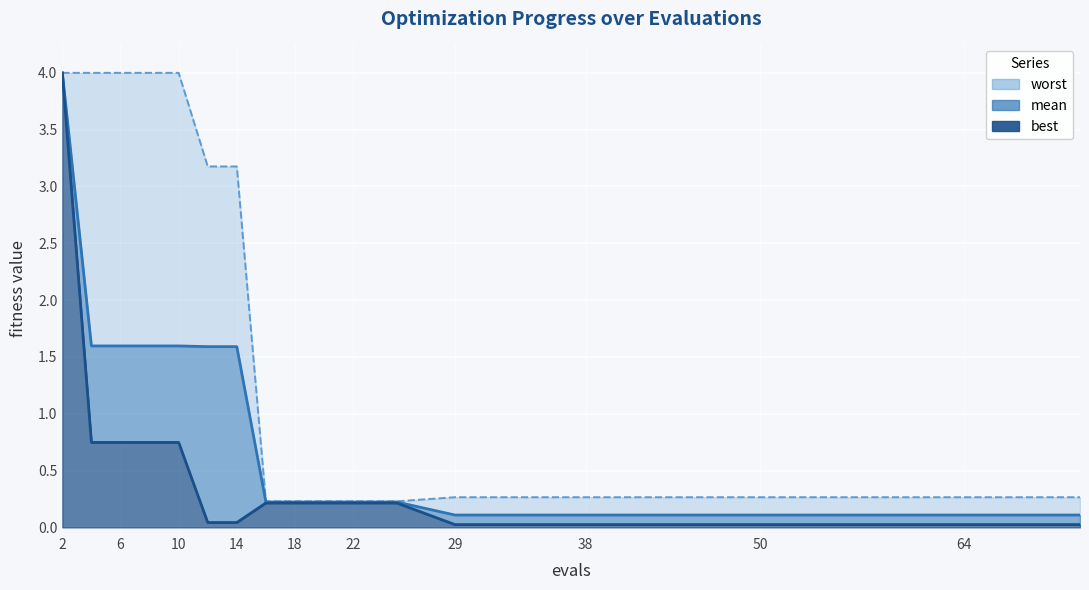

What are all the series names shown in the legend?

mean, best, worst